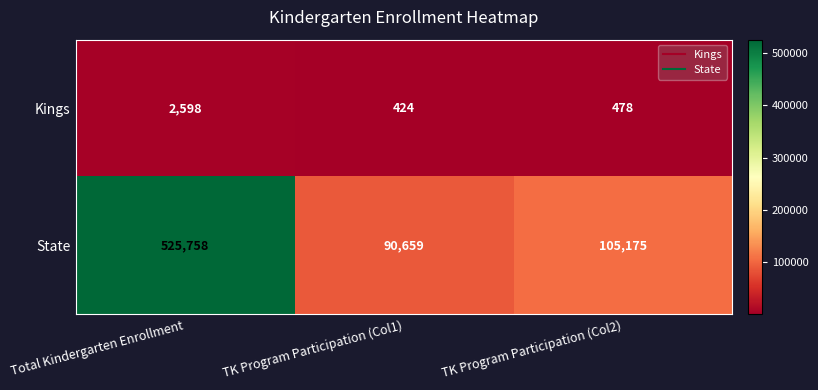

What is the total value across all series at TK Program Participation (Col1)?

91083